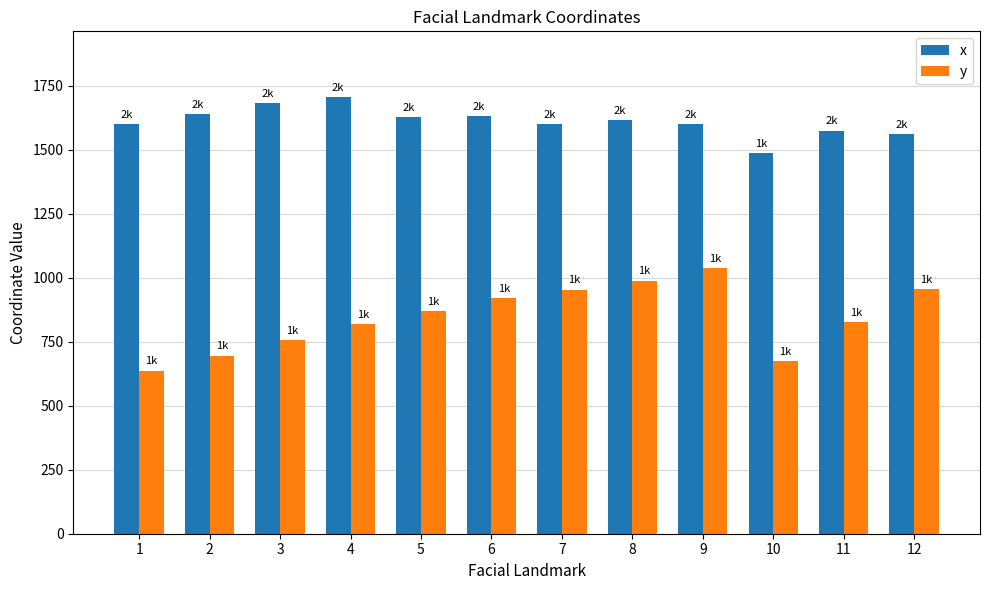

What is the difference between the highest and lowest values at 12?

604.8